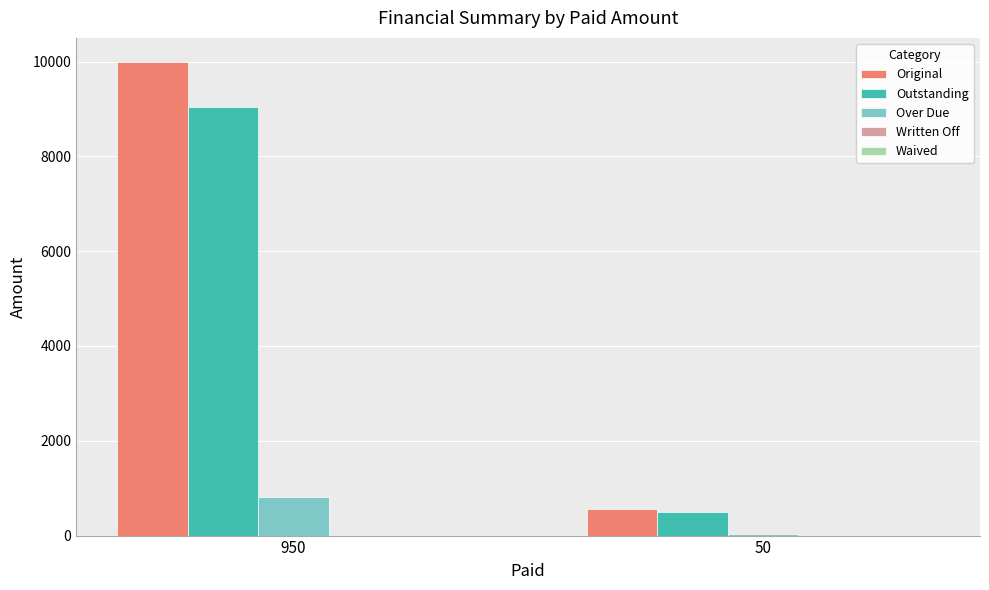

List the labels in order of Outstanding value, largest first.

950, 50